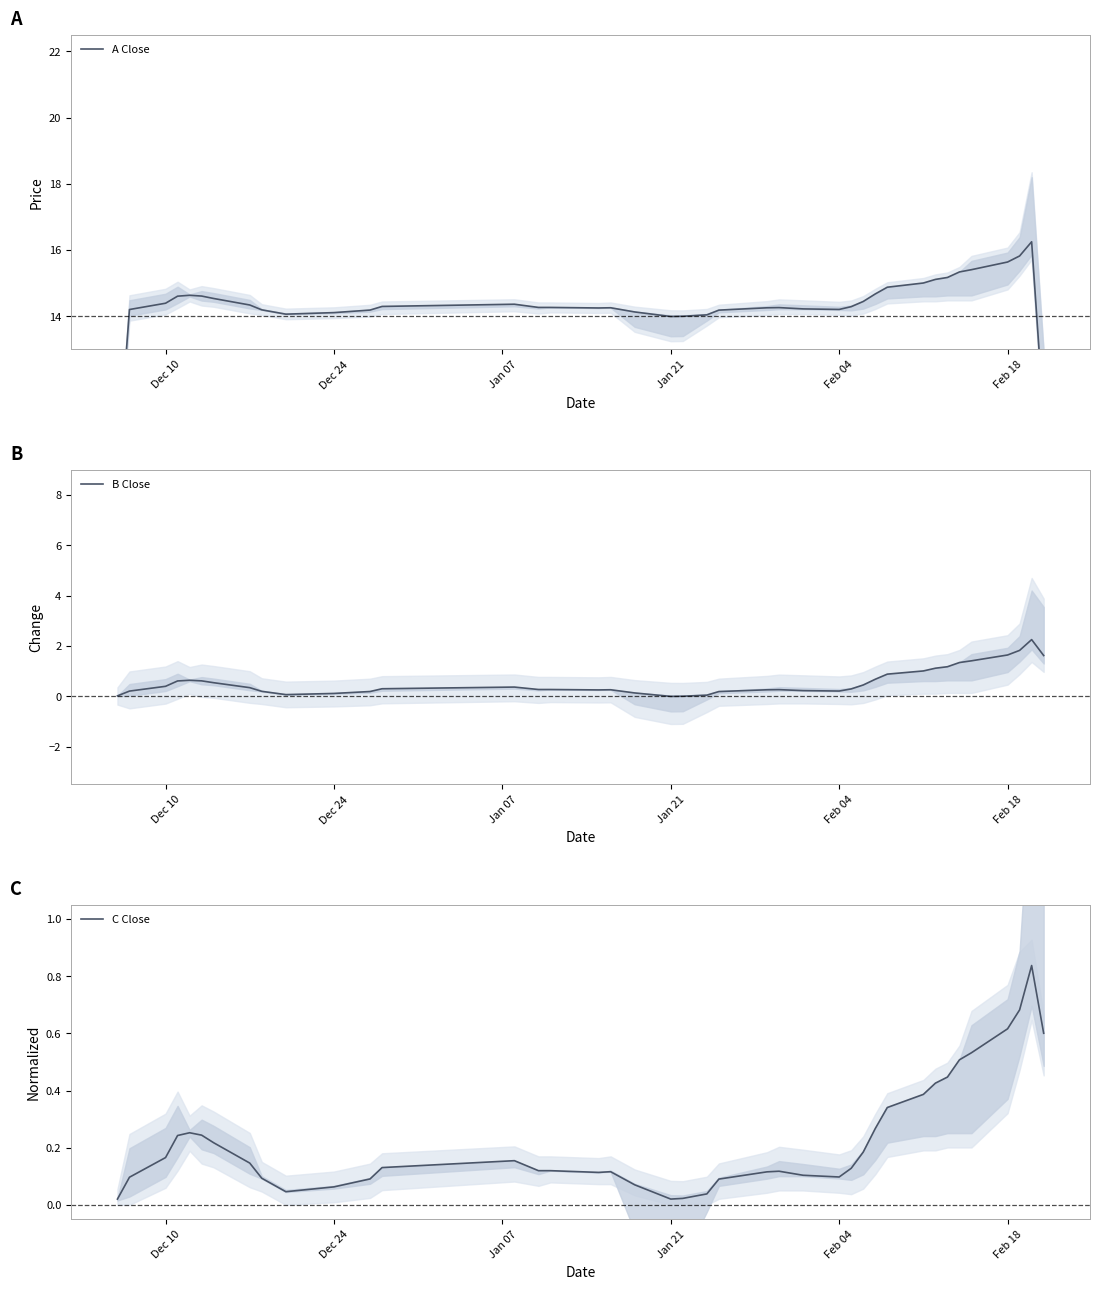

Is it true that B Close equals 0.5 at 15?

False